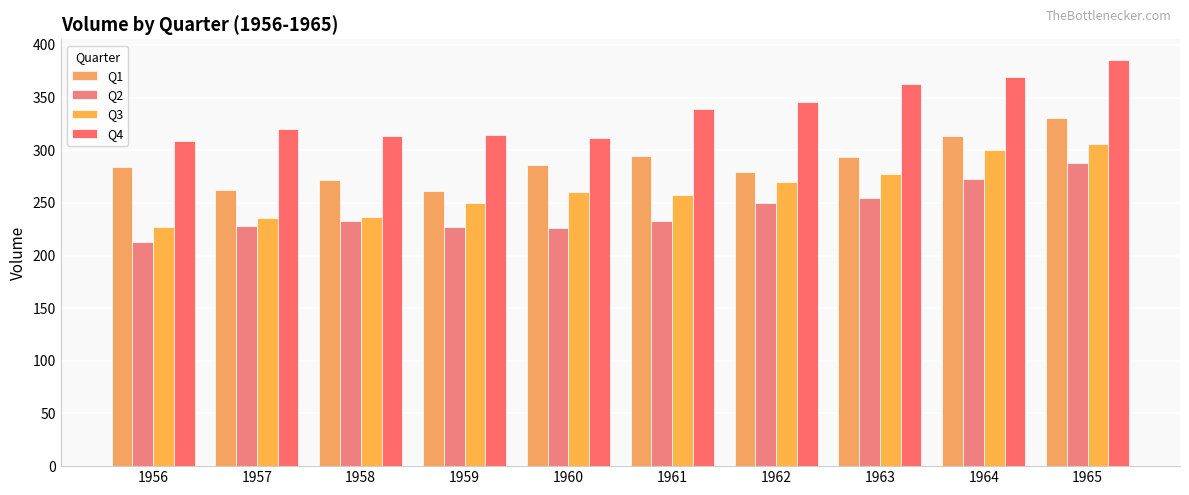

What is the minimum value shown in the chart?

212.8